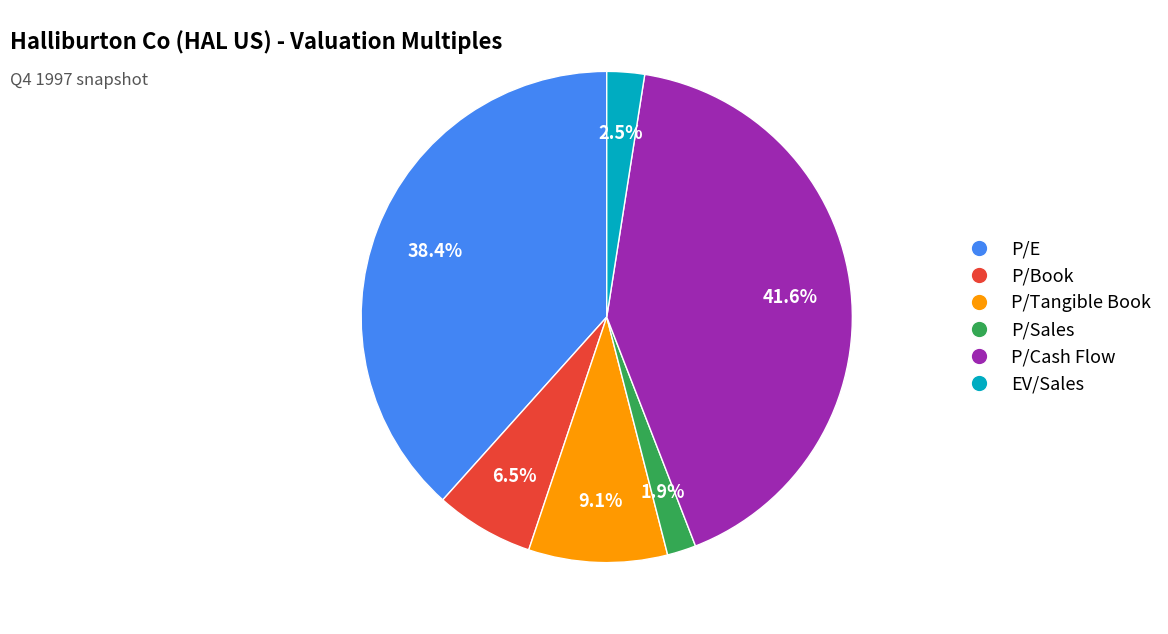

Which category has the biggest portion of the pie?

P/Cash Flow